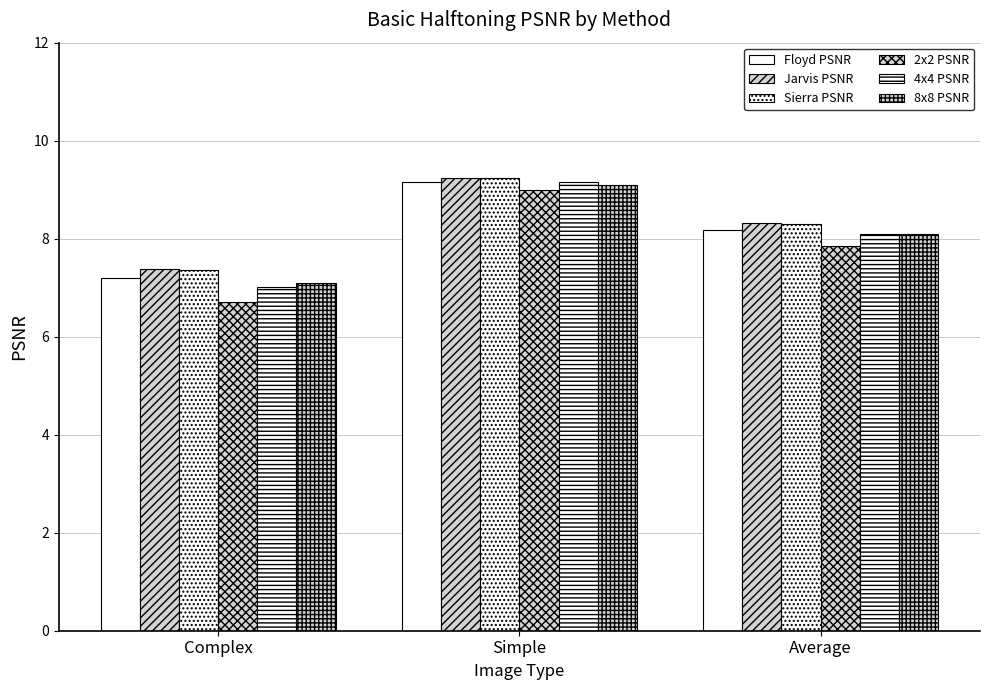

Are the bars grouped side by side (vs. stacked)?

Yes